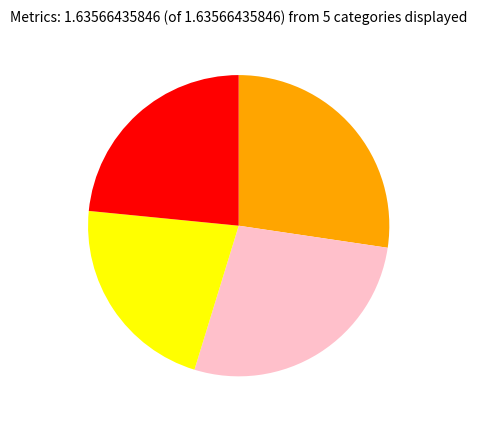

Does any single category account for the majority?

No